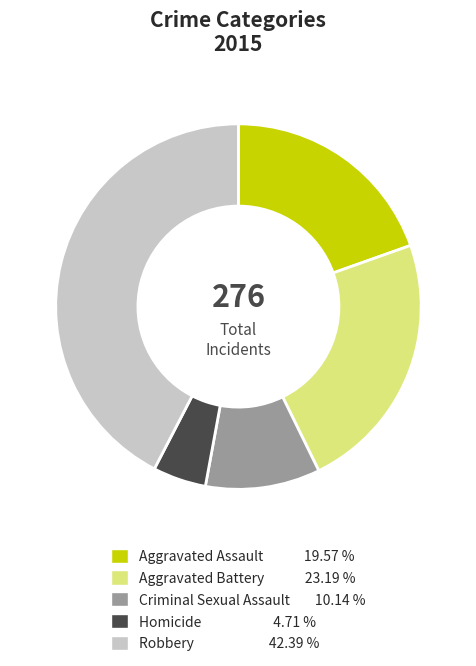

Is it true that Criminal Sexual Assault is 10% of the pie?

True